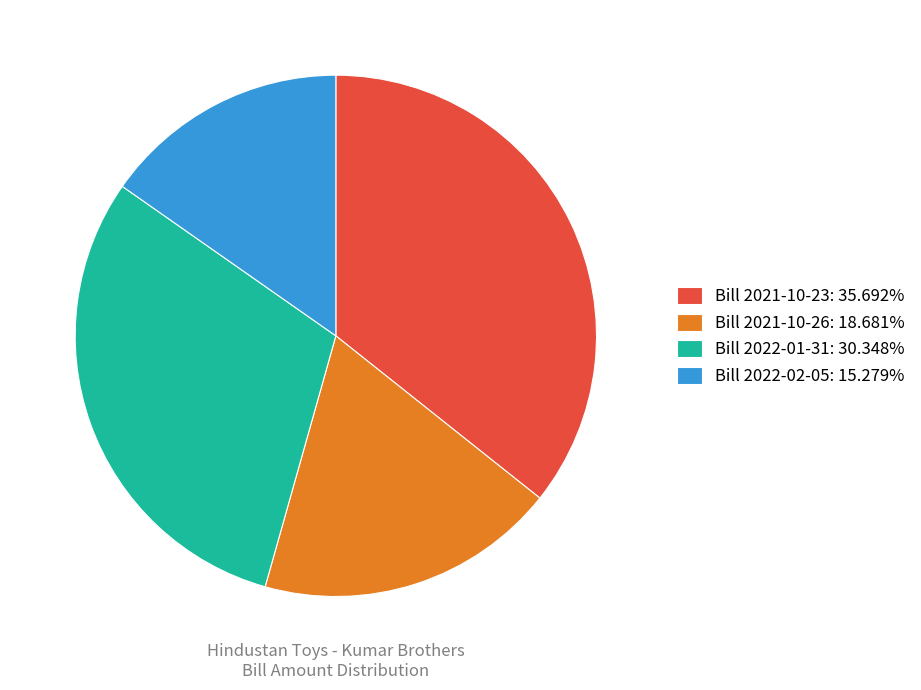

Rank the categories by value from highest to lowest.

Bill 2021-10-23, Bill 2022-01-31, Bill 2021-10-26, Bill 2022-02-05